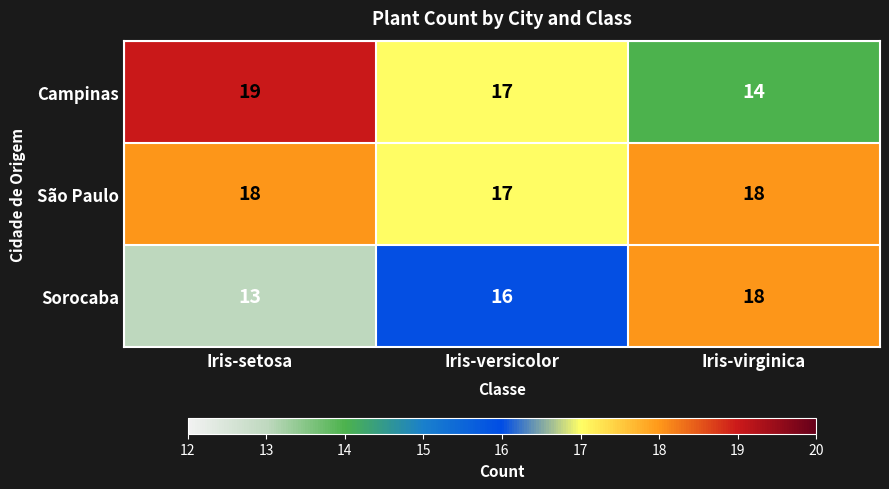

List the series in order of their overall mean, highest first.

São Paulo, Campinas, Sorocaba